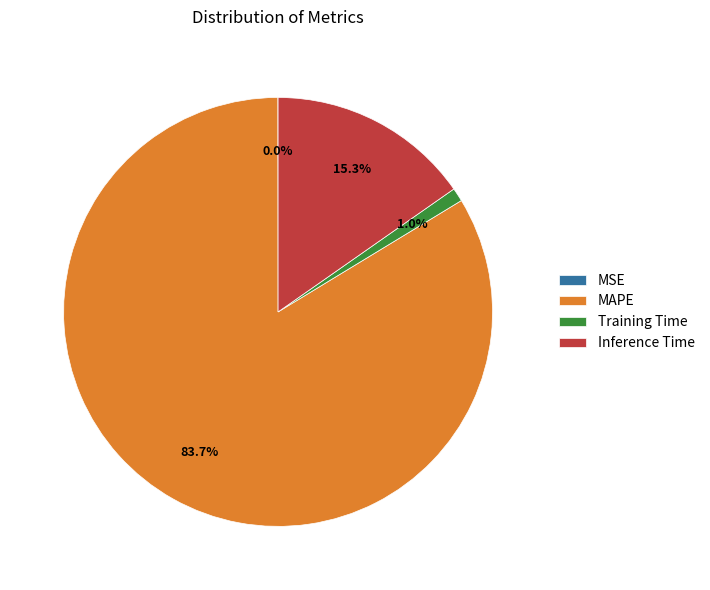

Combined, what portion of the pie is Inference Time and MAPE?

99.0%